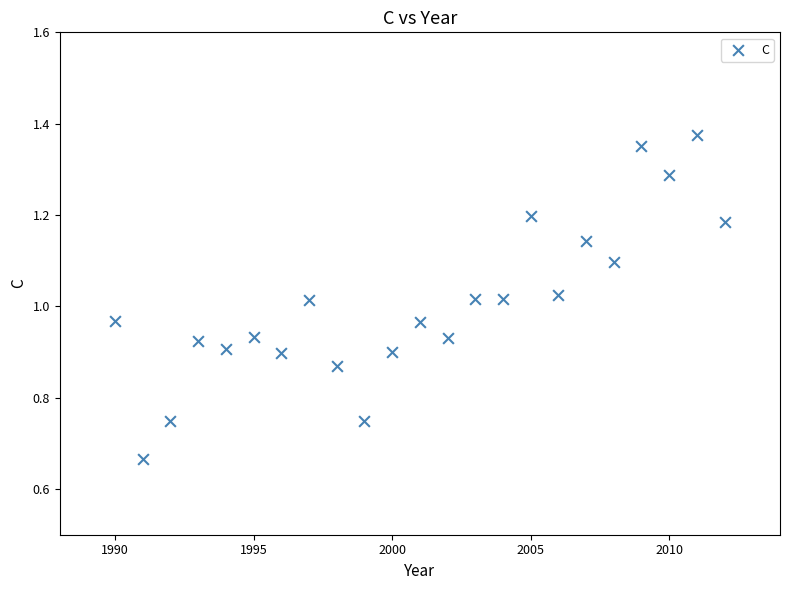

What is the range of X values (max minus min)?

22.0